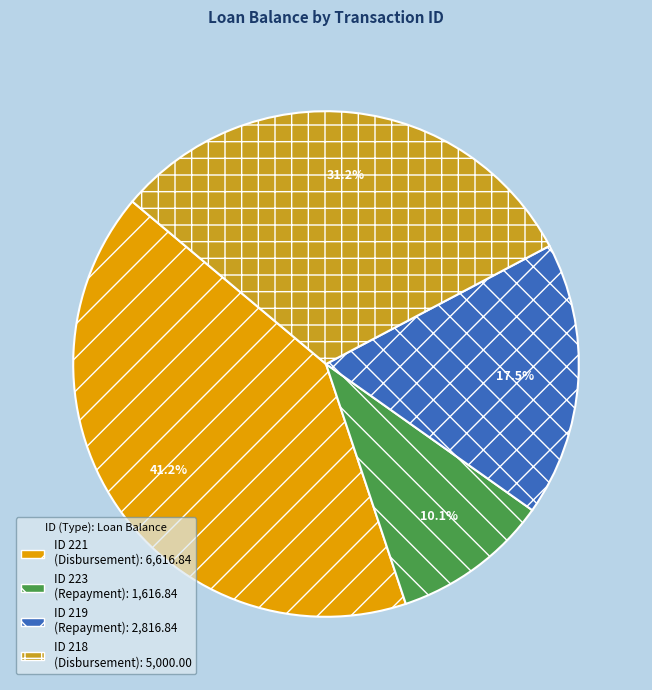

Is there any slice that represents more than half of the pie?

No